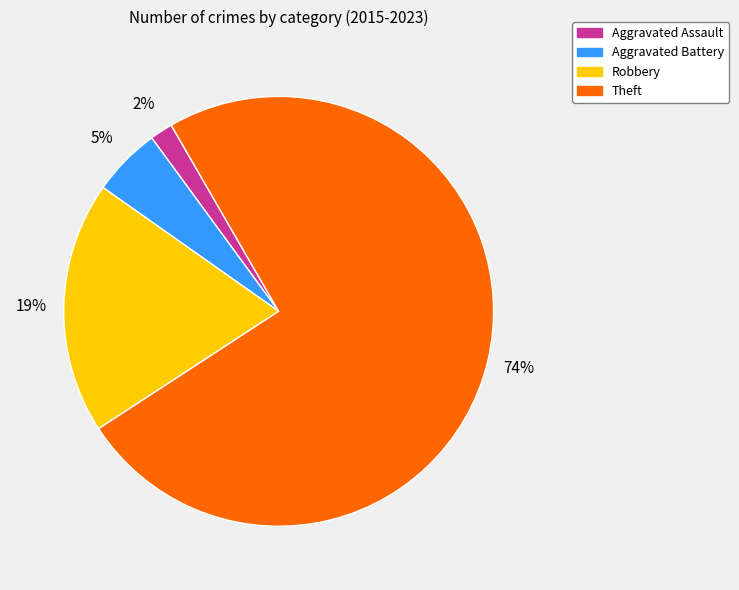

Count the number of slices in the pie.

4